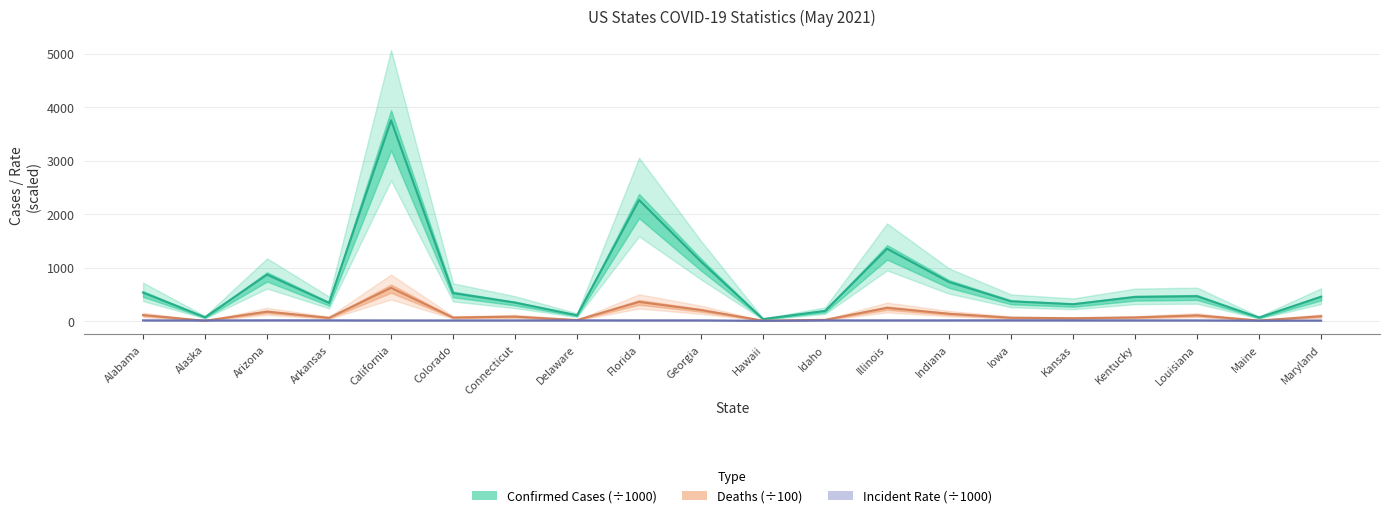

What is the label of the 2nd point from the right?

Maine